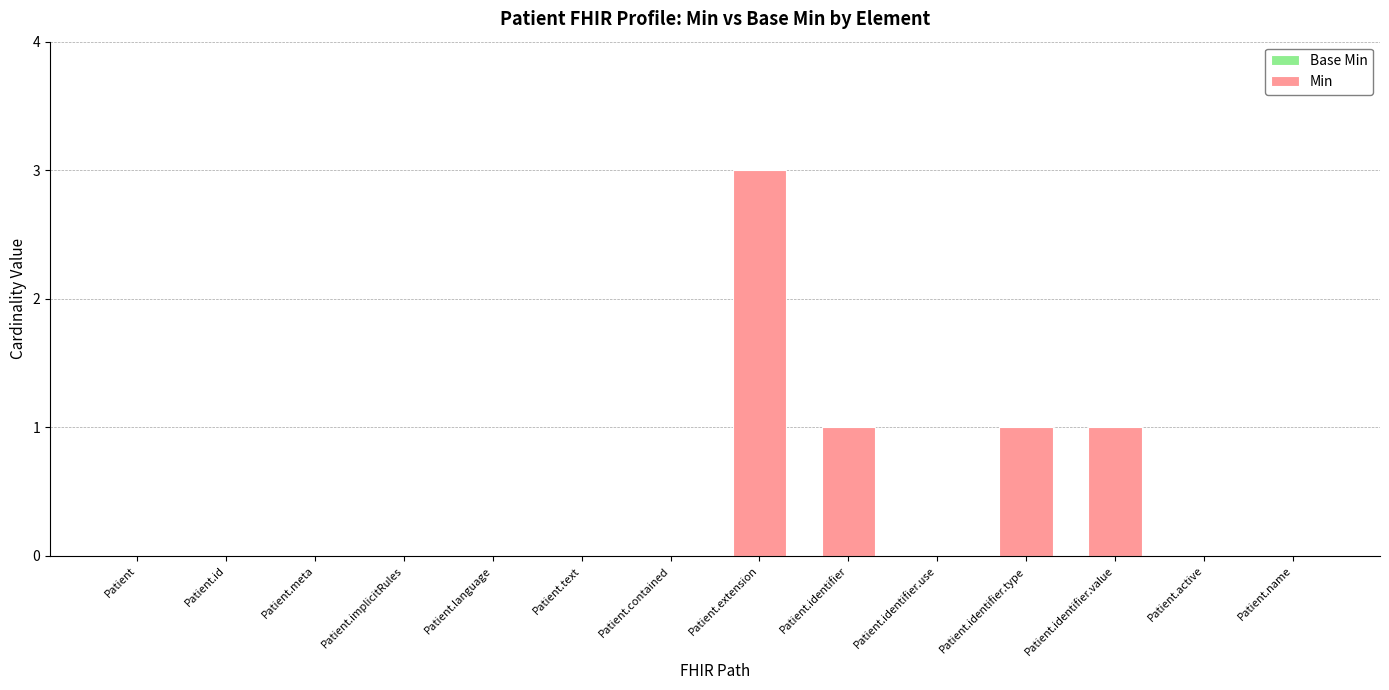

What is the maximum value shown in the chart?

3